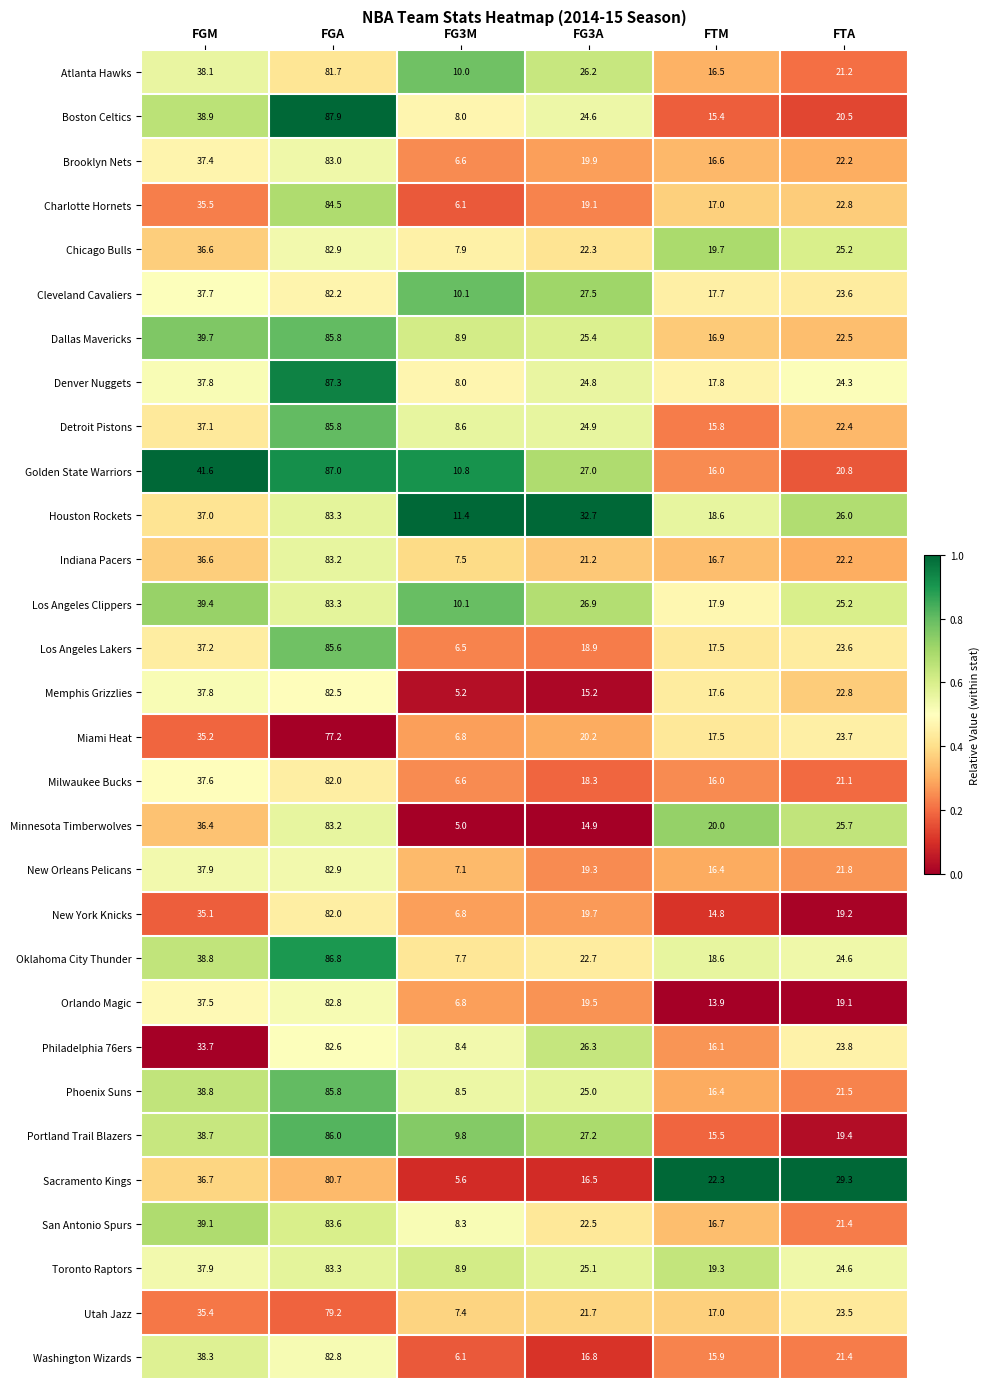

Which series has the largest total across all categories?

Houston Rockets